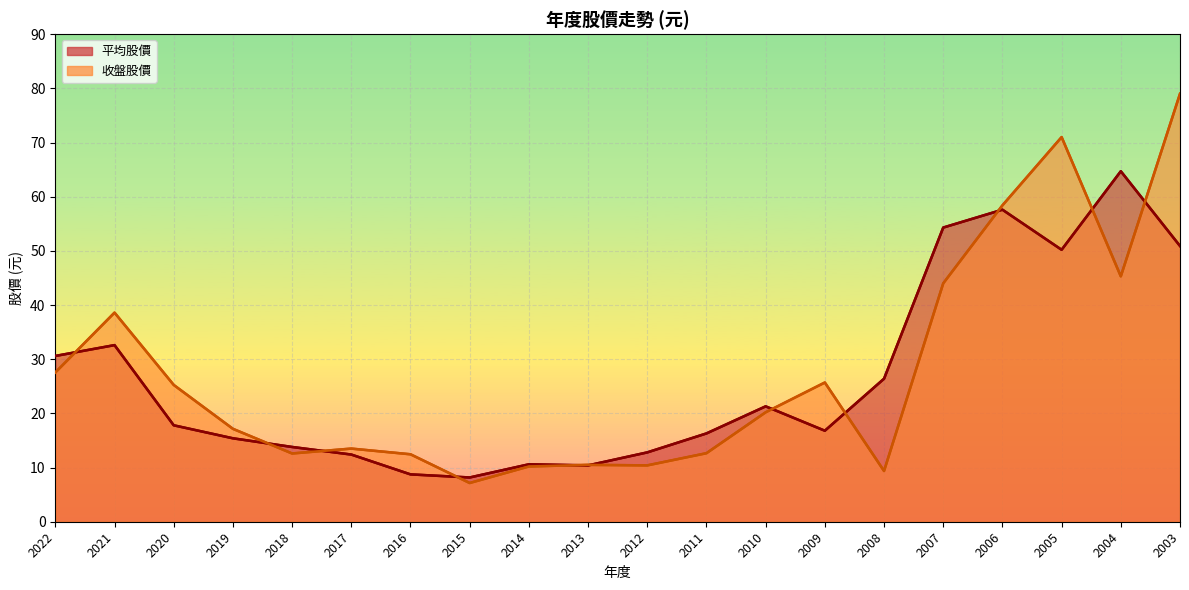

How many series are shown in this chart?

2